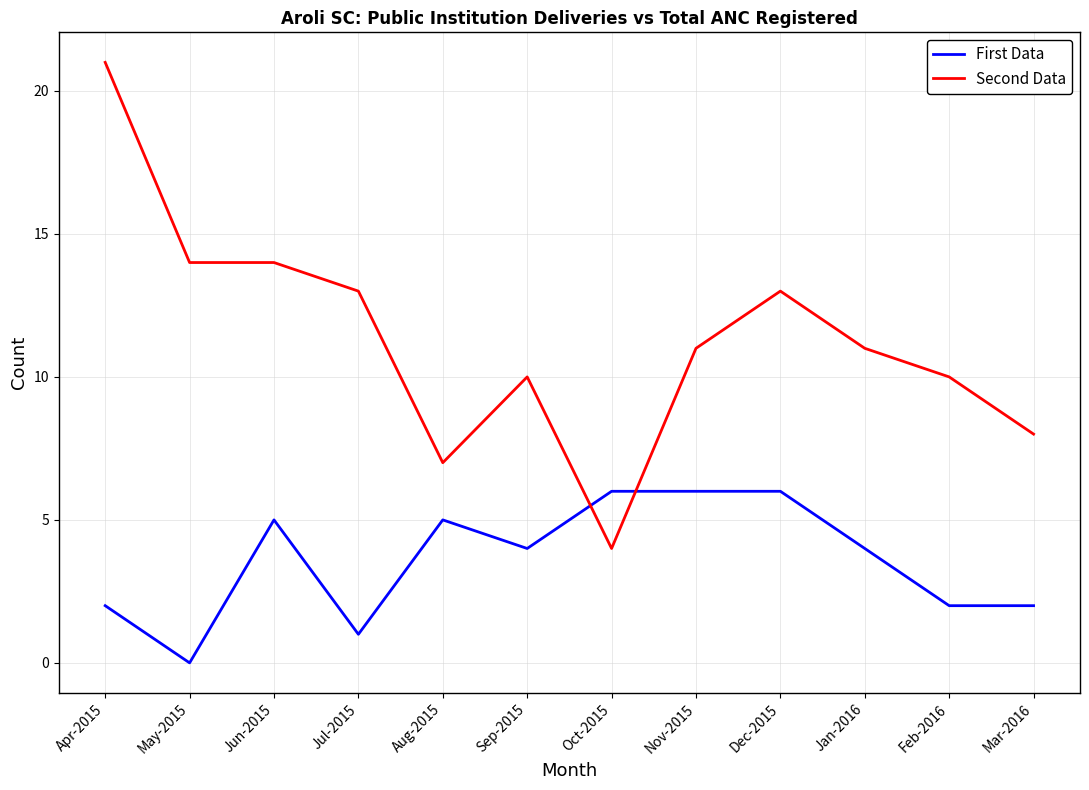

True or false: Second Data has a value of 6 at May-2015.

False